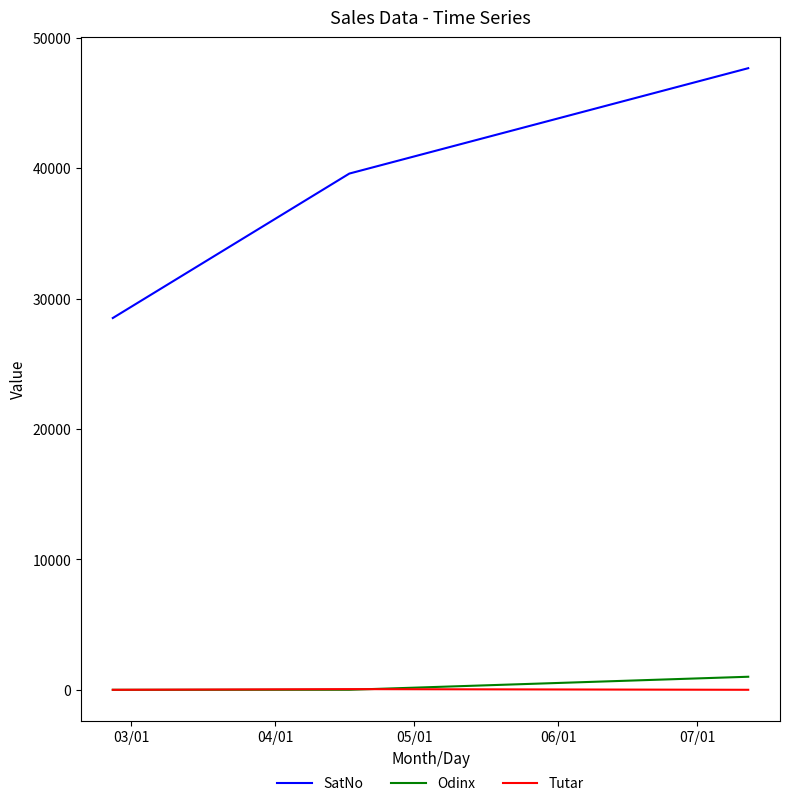

Which series has the widest spread of values?

SatNo